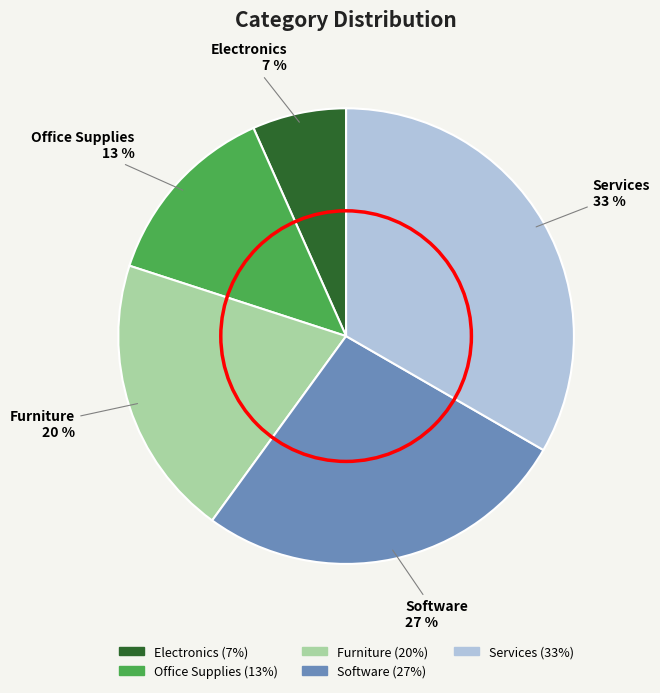

Is the sum of Software and Office Supplies greater than half?

No